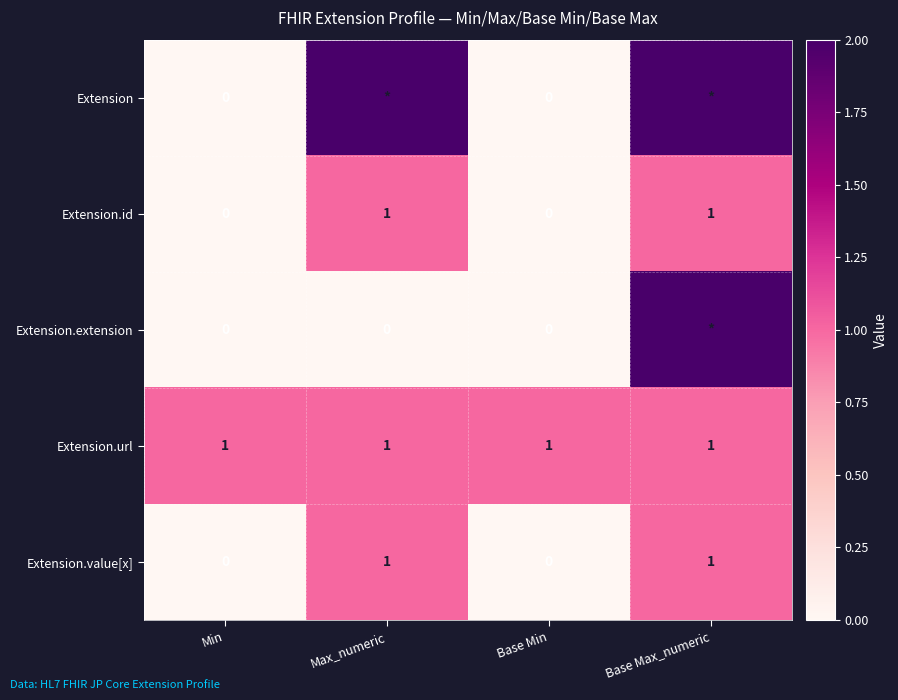

The value of Extension.value[x] at Min is 0. True or false?

True